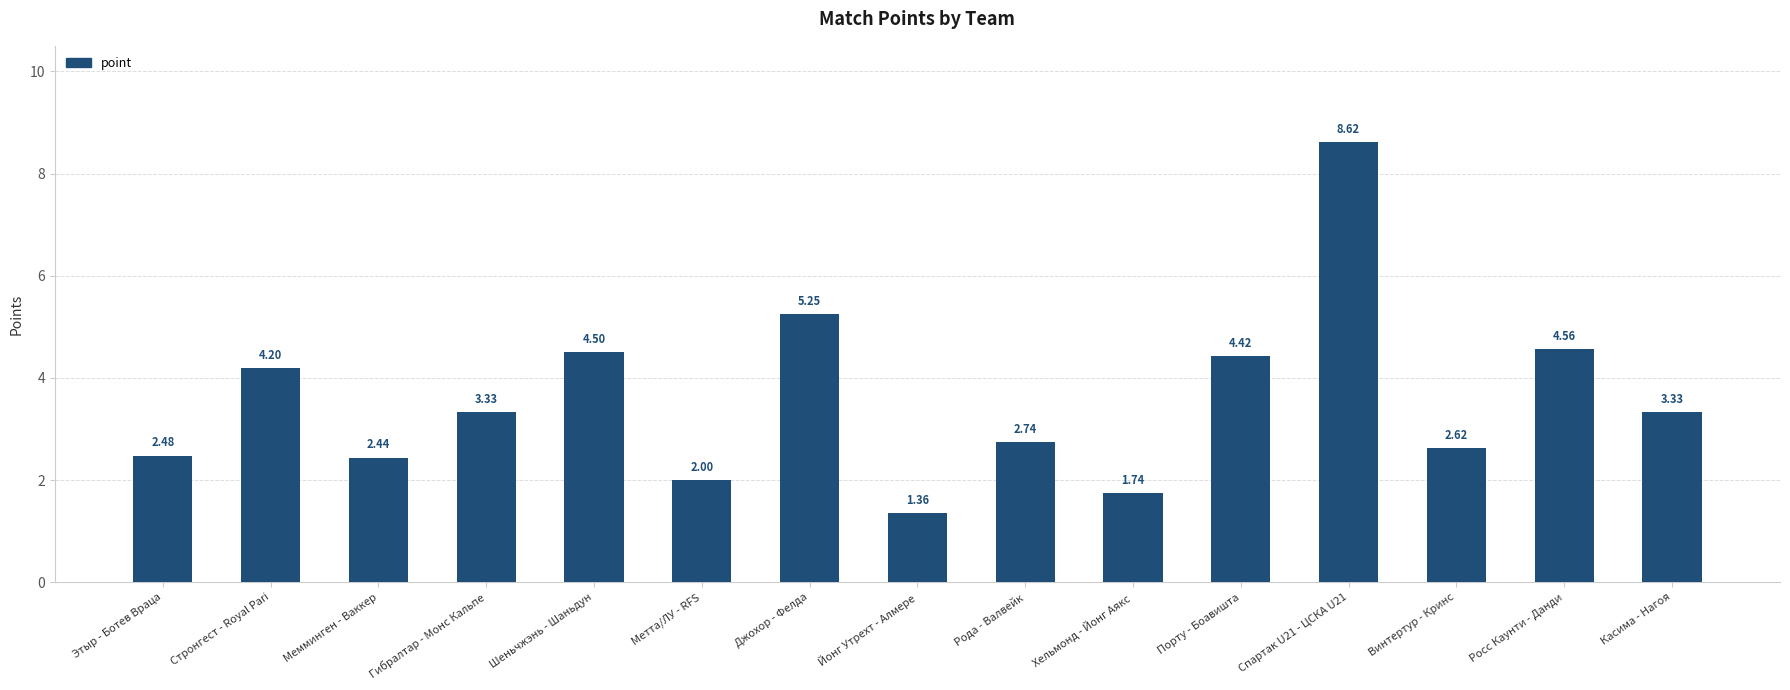

The value at Шеньчжэнь - Шаньдун is 6.4. True or false?

False